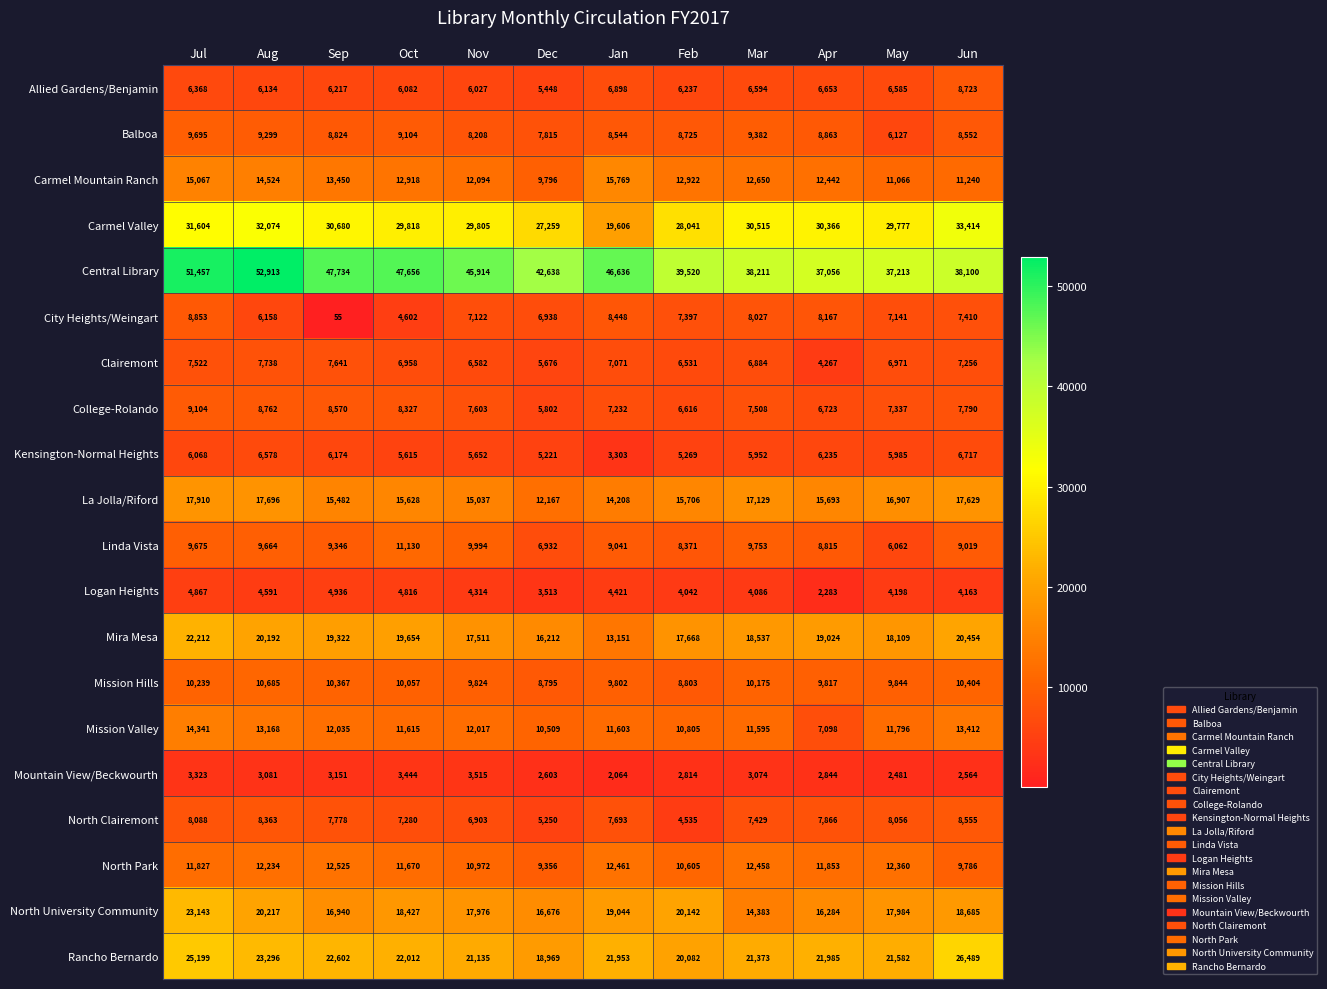

Which series has the largest range (max minus min)?

Central Library